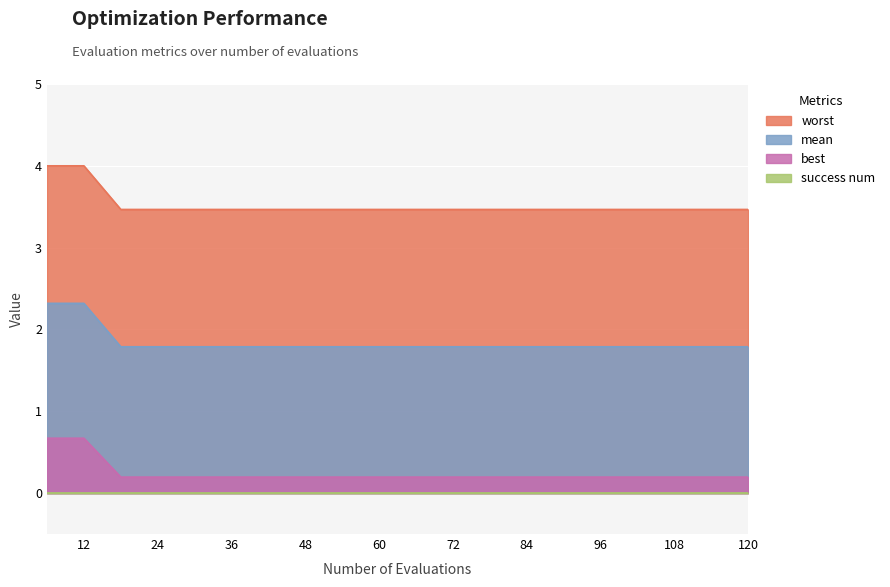

The worst series shows 3.5 at 48. True or false?

True